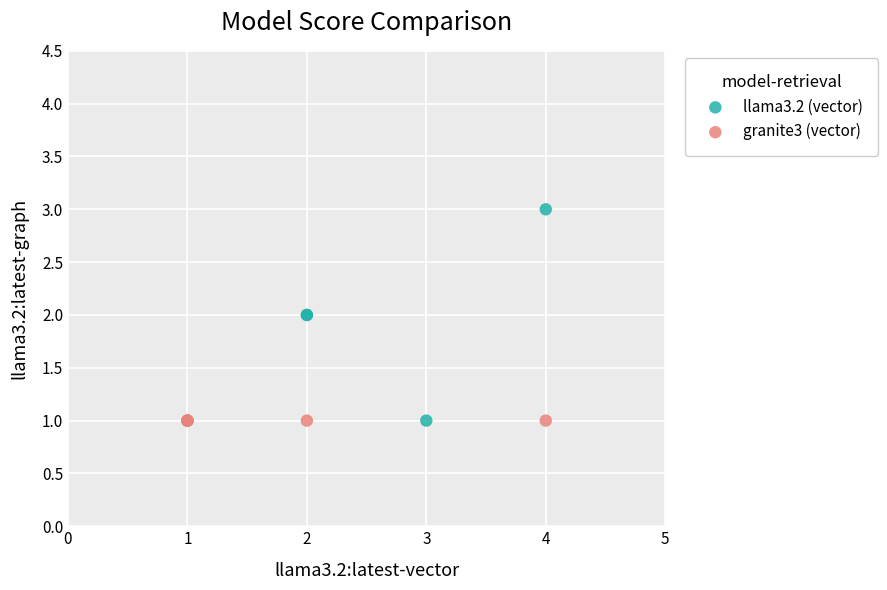

What are all the series names shown in the legend?

llama3.2 (vector), granite3 (vector)